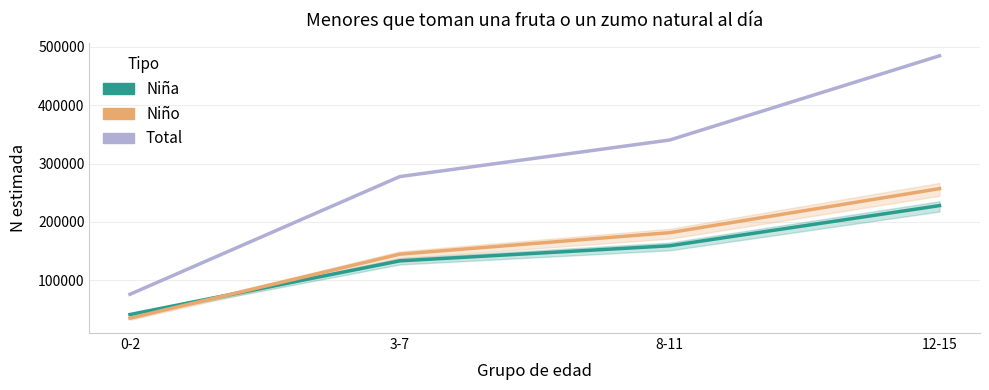

Reading right to left, extract all data points from this chart.

Niña: 227821	158893	133057	41002
Niño: 256941	181390	144536	34698
Total: 484763	340283	277592	75700